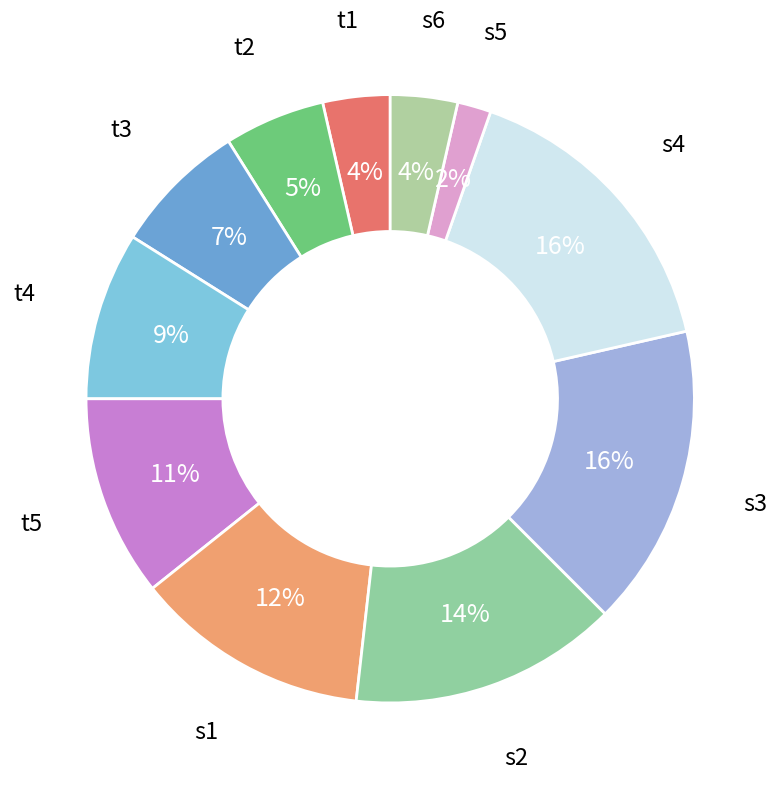

What percentage is the t4 slice, to the nearest percent?

9%